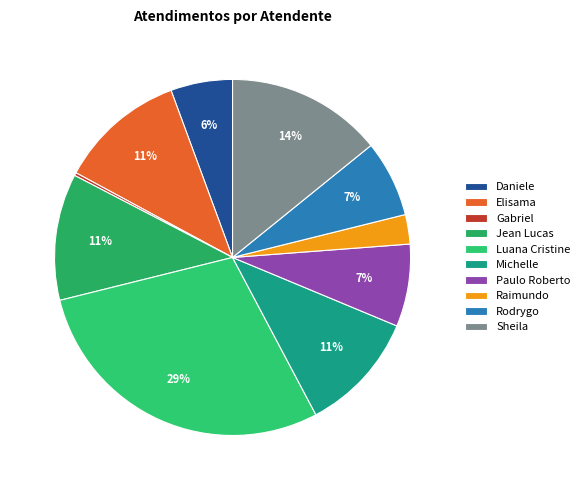

Does any single category account for the majority?

No